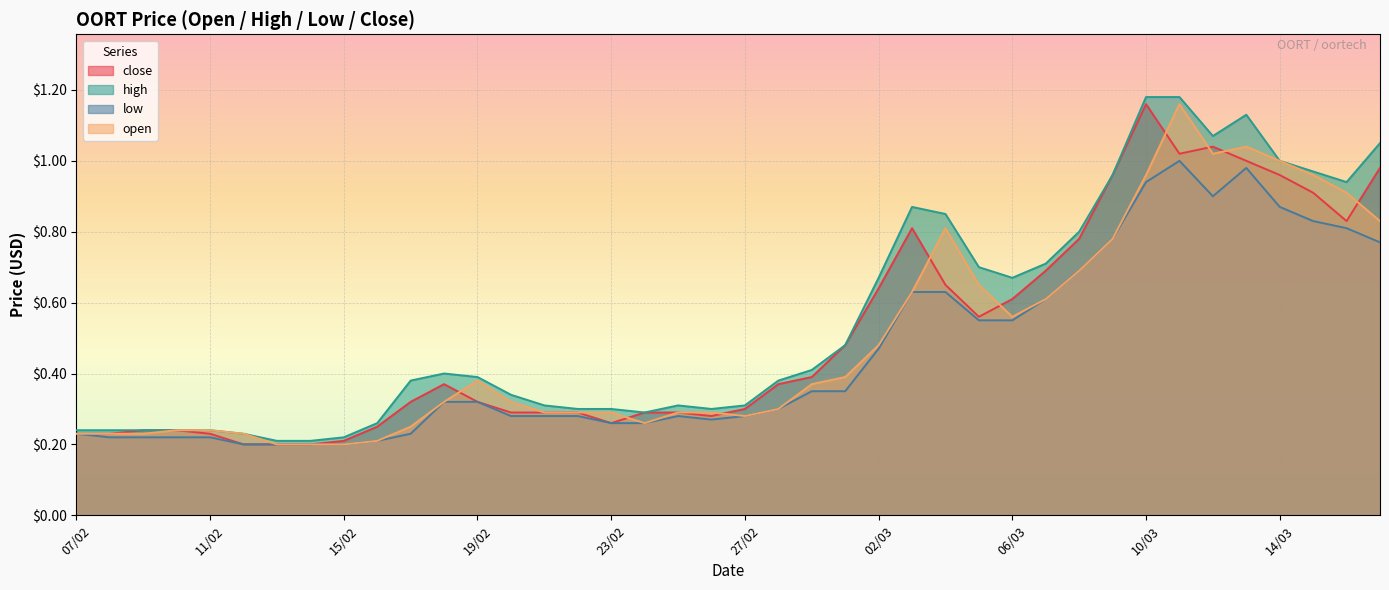

List the series in order of their overall mean, highest first.

high, close, open, low